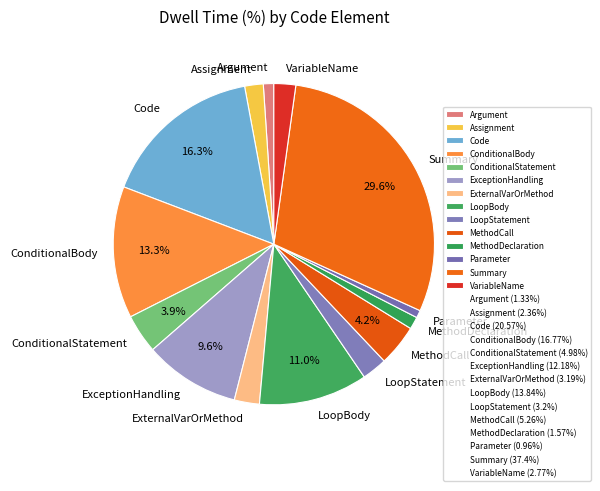

Does Parameter represent more than half of the total?

No